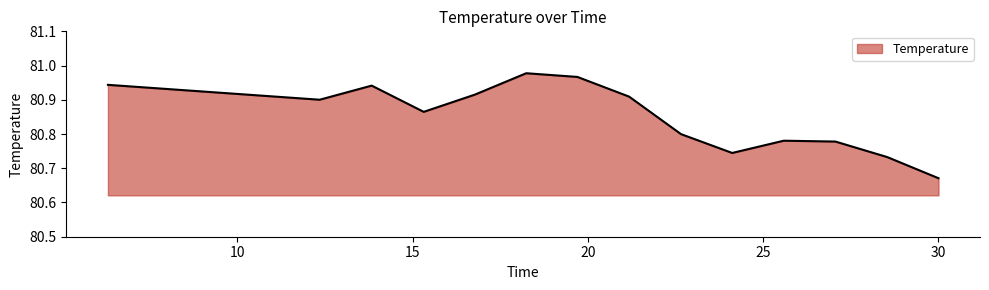

Does the chart display data point markers on the line(s)?

No